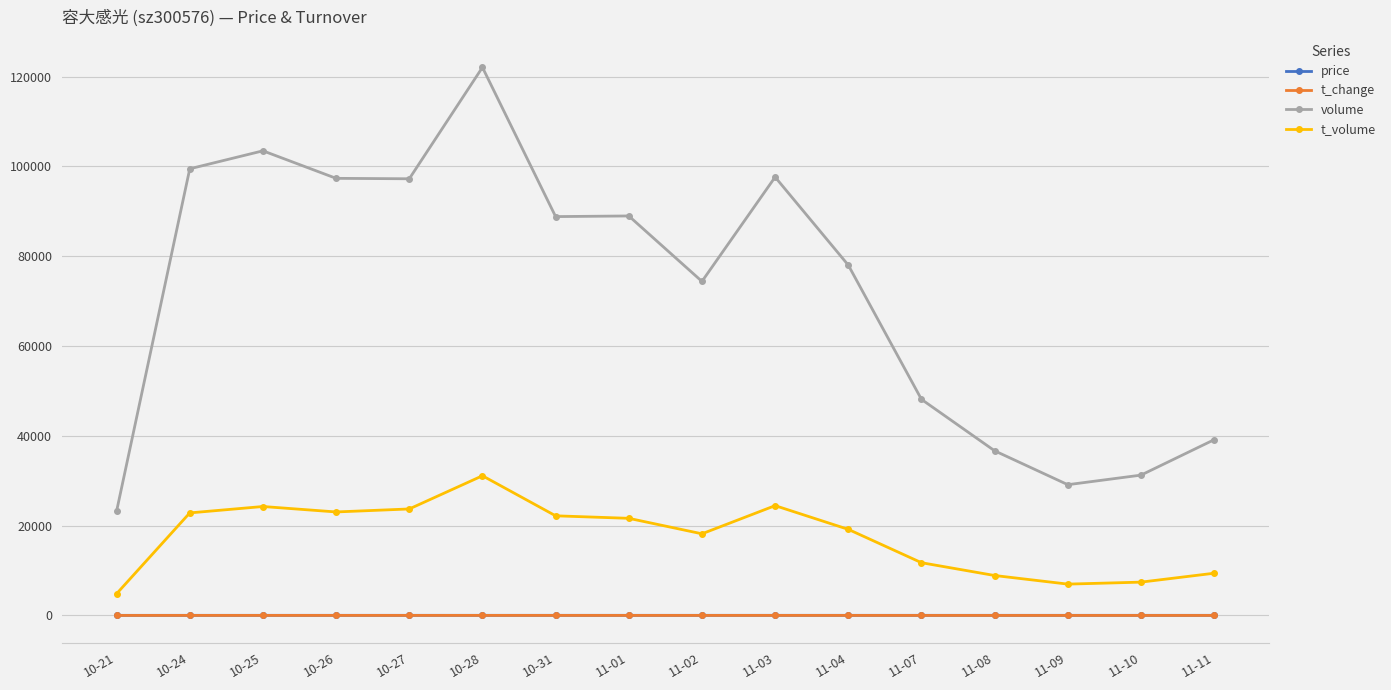

True or false: t_volume and t_change cross at least once.

False